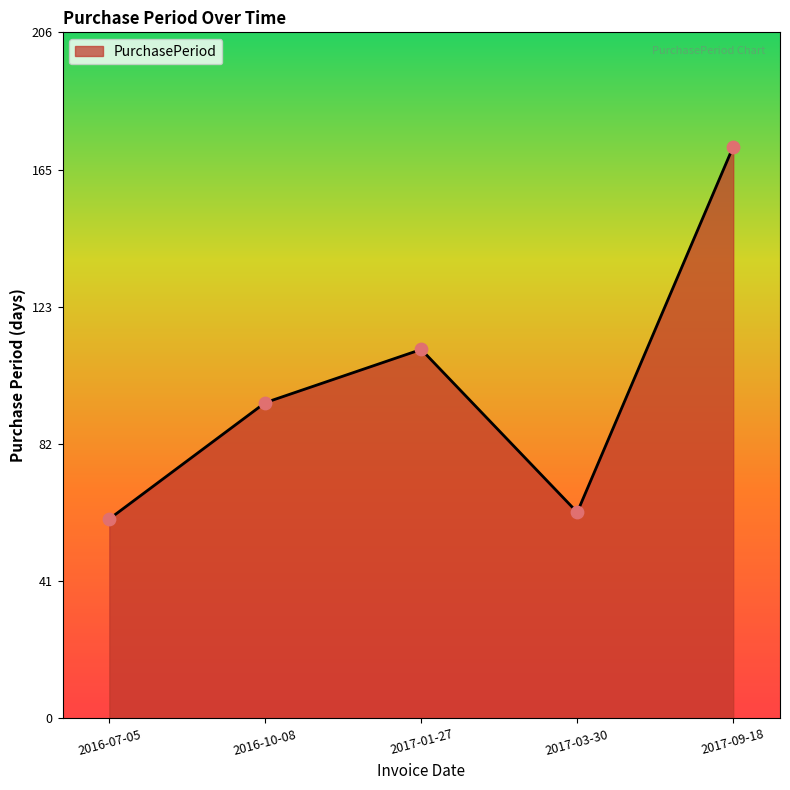

Between 2017-01-27 and 2016-10-08, which is larger?

2017-01-27